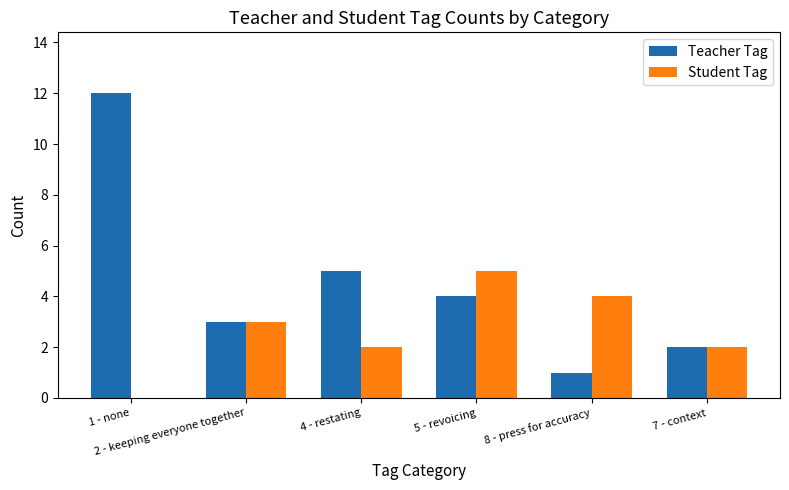

What is the maximum value for Student Tag?

5